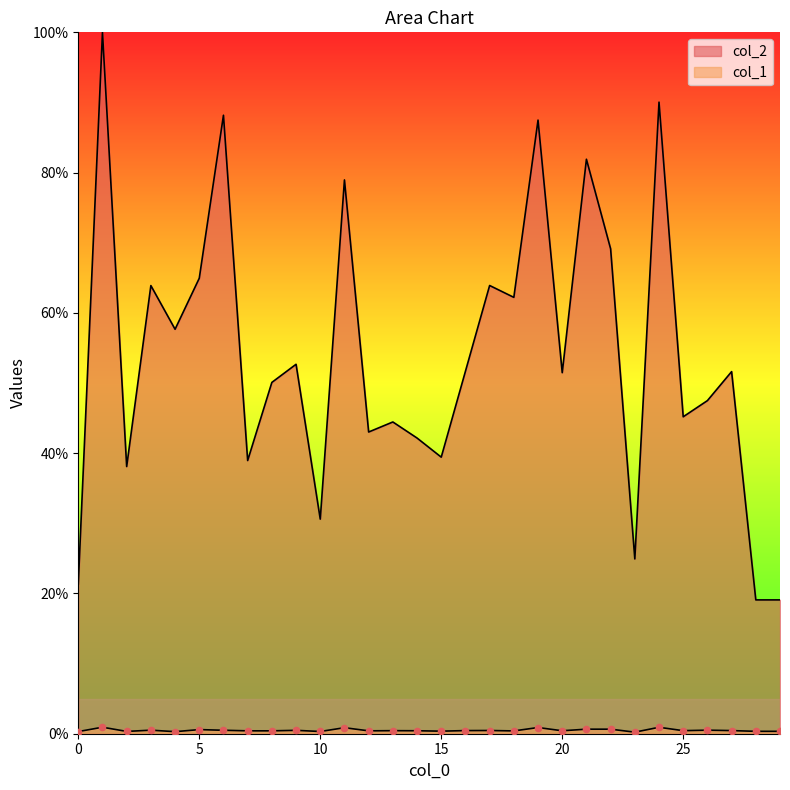

Which series has the widest spread of Y values?

col_2